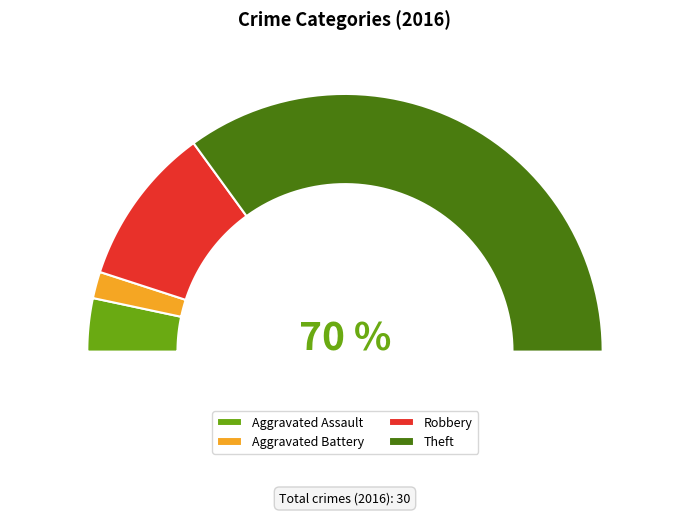

Is it true that Robbery is 20% of the pie?

True